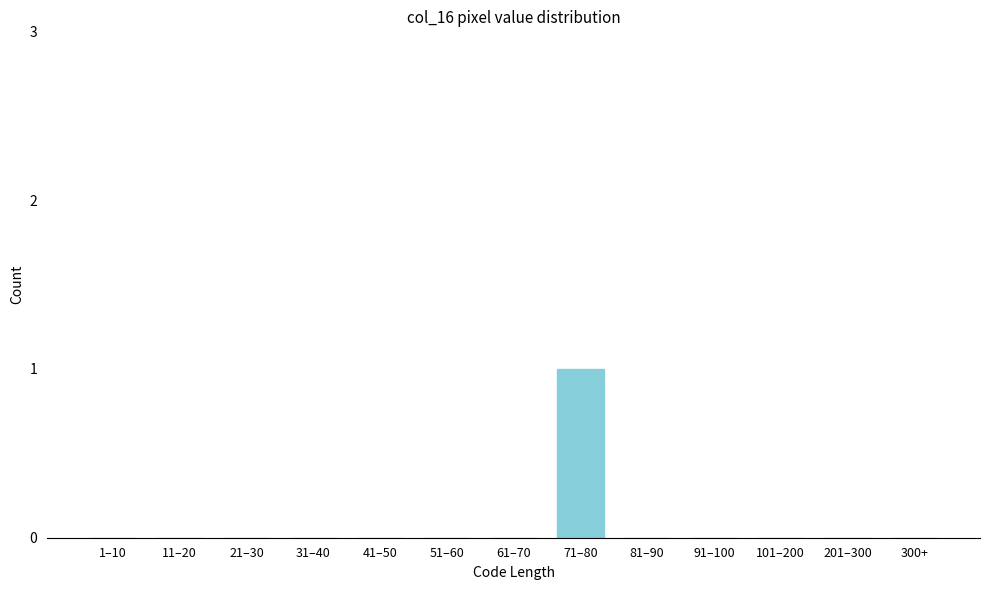

Reading right to left, list all the values displayed in this chart.

300+=0	201–300=0	101–200=0	91–100=0	81–90=0	71–80=1	61–70=0	51–60=0	41–50=0	31–40=0	21–30=0	11–20=0	1–10=0